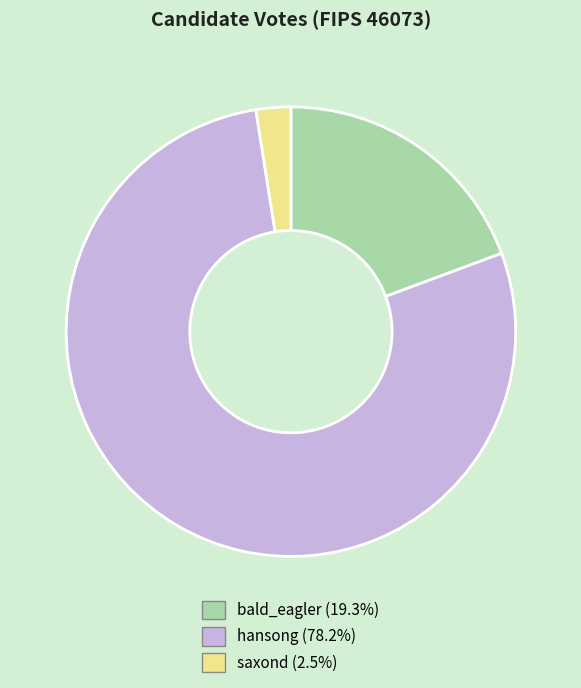

How many slices are in this pie chart?

3